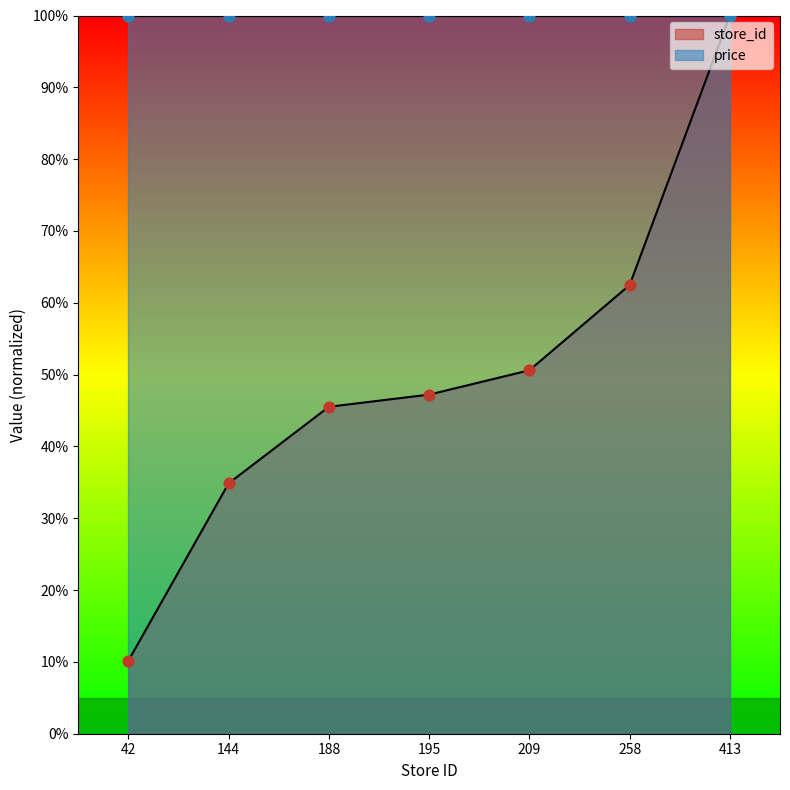

Approximately how many times larger is the value at 258 compared to 209?

1.2